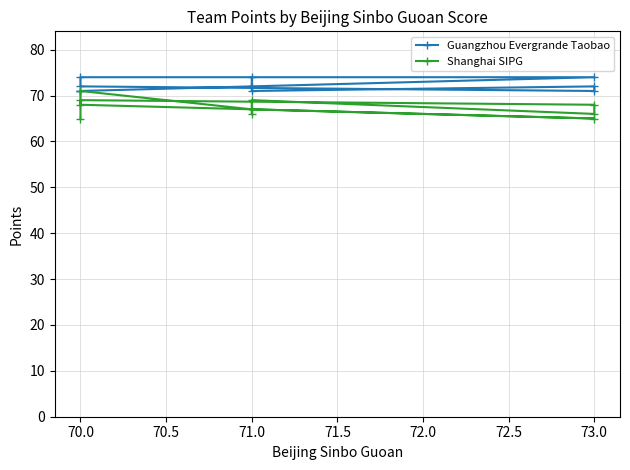

True or false: Shanghai SIPG has more than 2 points higher than both neighbors.

True